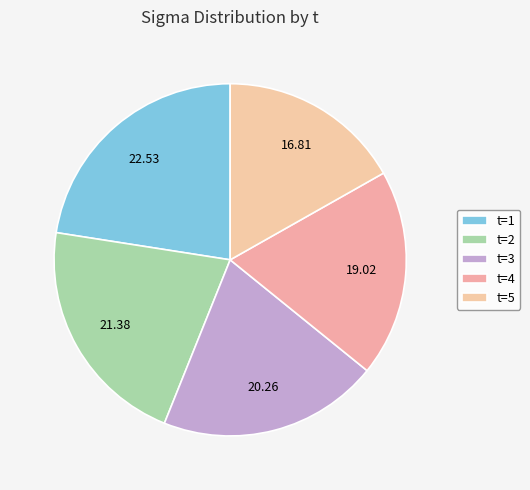

Does t=1 represent more than half of the total?

No